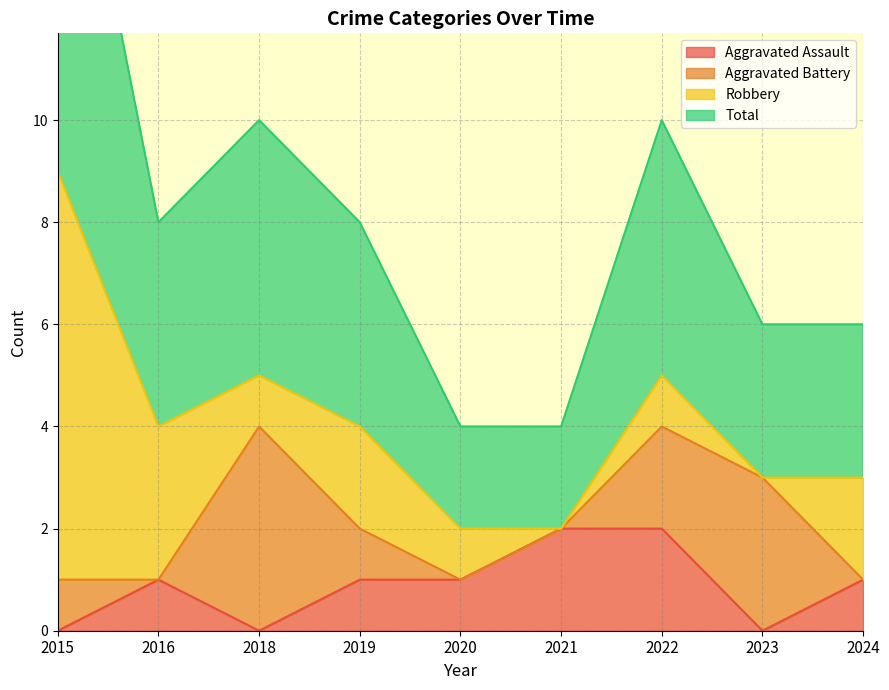

What is the maximum value for Aggravated Assault?

2